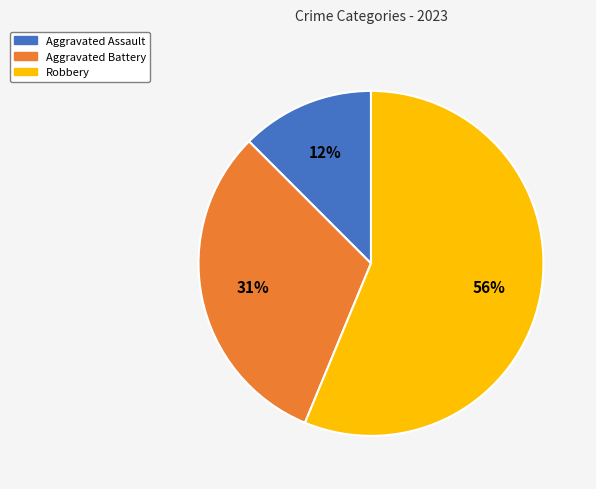

Between Robbery and Aggravated Battery, which is larger?

Robbery